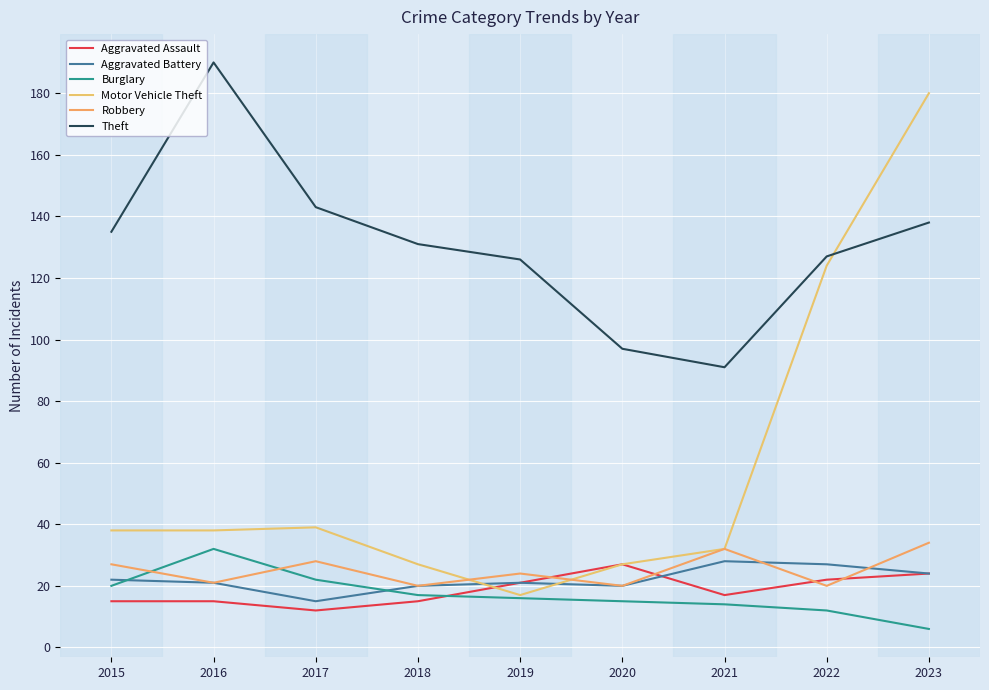

Reading right to left, list all the values displayed in this chart.

Aggravated Assault: 2023=24	2022=22	2021=17	2020=27	2019=21	2018=15	2017=12	2016=15	2015=15
Aggravated Battery: 2023=24	2022=27	2021=28	2020=20	2019=21	2018=20	2017=15	2016=21	2015=22
Burglary: 2023=6	2022=12	2021=14	2020=15	2019=16	2018=17	2017=22	2016=32	2015=20
Motor Vehicle Theft: 2023=180	2022=124	2021=32	2020=27	2019=17	2018=27	2017=39	2016=38	2015=38
Robbery: 2023=34	2022=20	2021=32	2020=20	2019=24	2018=20	2017=28	2016=21	2015=27
Theft: 2023=138	2022=127	2021=91	2020=97	2019=126	2018=131	2017=143	2016=190	2015=135